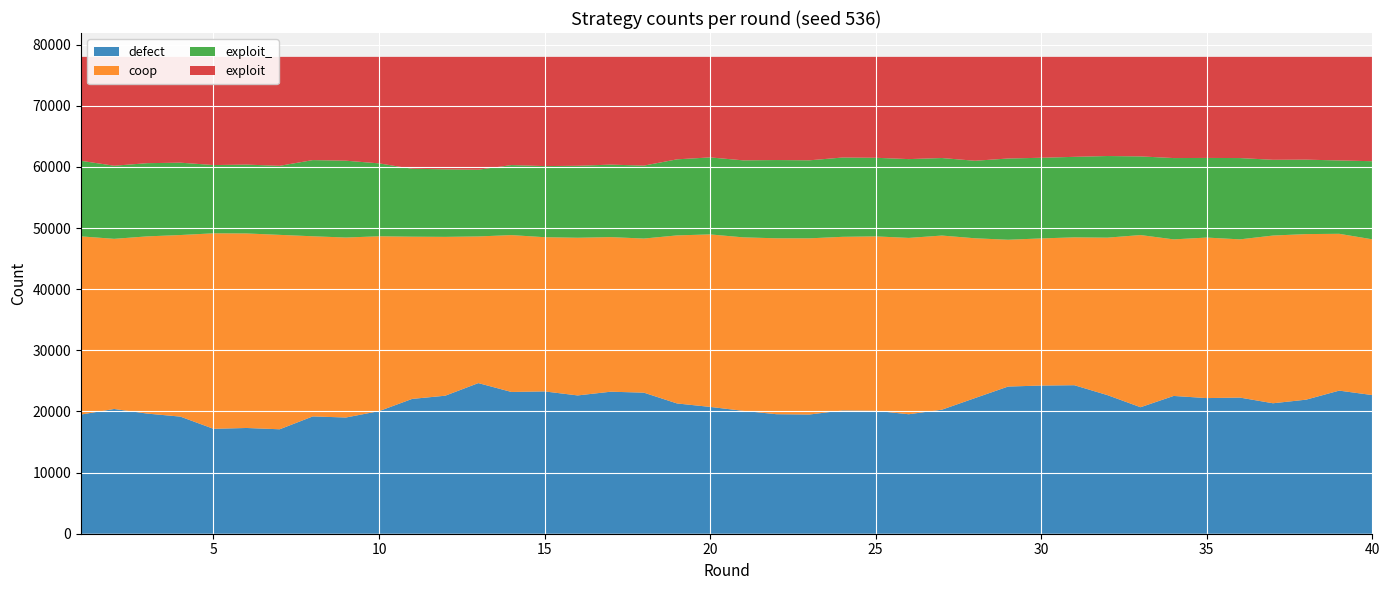

Reading left to right, transcribe all the data shown in this chart.

defect: 19493	20405	19651	19156	17163	17296	17084	19189	19009	20052	22051	22575	24638	23187	23278	22622	23231	23074	21309	20744	20101	19551	19499	20161	20103	19543	20288	22188	24074	24237	24292	22672	20693	22537	22185	22270	21340	21928	23407	22679
coop: 29145	27830	28986	29701	31975	31820	31800	29464	29439	28599	26535	25982	23988	25659	25225	25790	25285	25208	27487	28216	28375	28773	28818	28403	28533	28844	28484	26137	24012	24066	24184	25756	28160	25609	26258	25878	27433	27083	25651	25476
exploit_: 12358	11958	11975	11836	11166	11261	11295	12461	12565	11929	11112	11051	10918	11456	11630	11772	11858	11932	12442	12595	12595	12798	12762	12971	12859	12890	12682	12679	13289	13193	13171	13353	12864	13300	13024	13300	12390	12177	11997	12777
exploit: 17004	17807	17388	17307	17696	17623	17821	16886	16987	17420	18302	18392	18456	17698	17867	17816	17626	17786	16762	16445	16929	16878	16921	16465	16505	16723	16546	16996	16625	16504	16353	16219	16283	16554	16533	16552	16837	16812	16945	17068